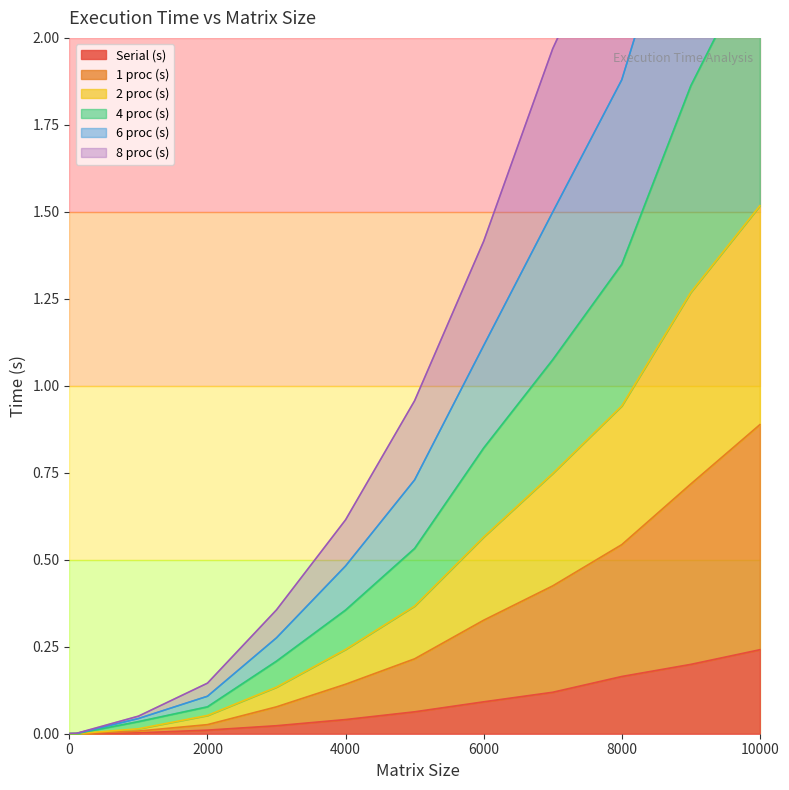

True or false: 6 proc (s) and 4 proc (s) intersect in this chart.

False